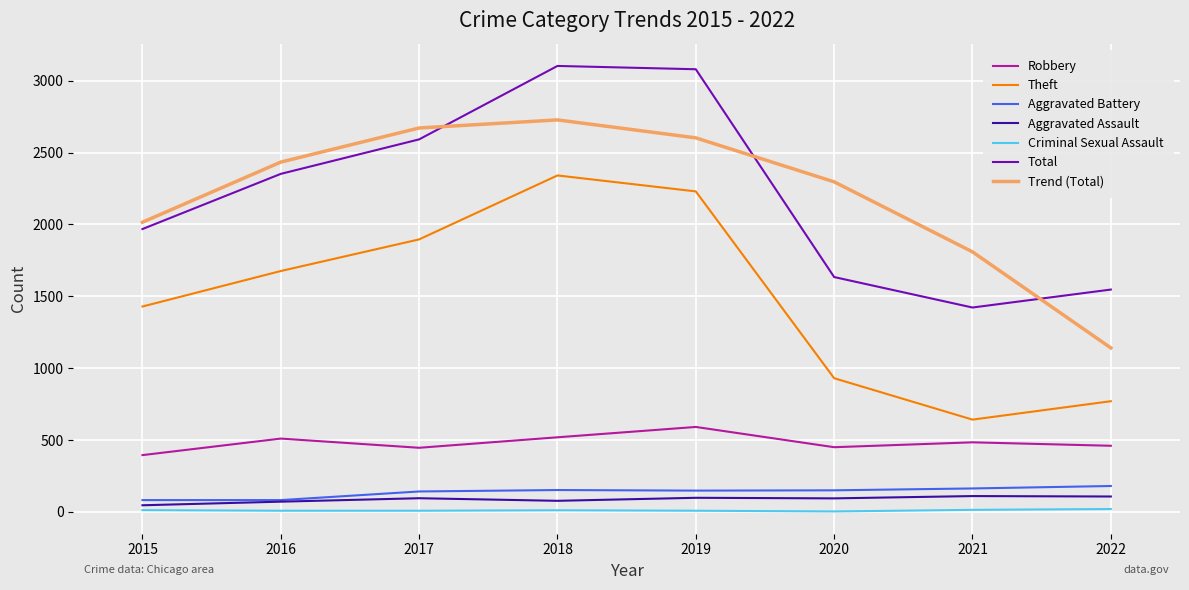

In Total, how many points are lower than both neighbors (excluding endpoints)?

1